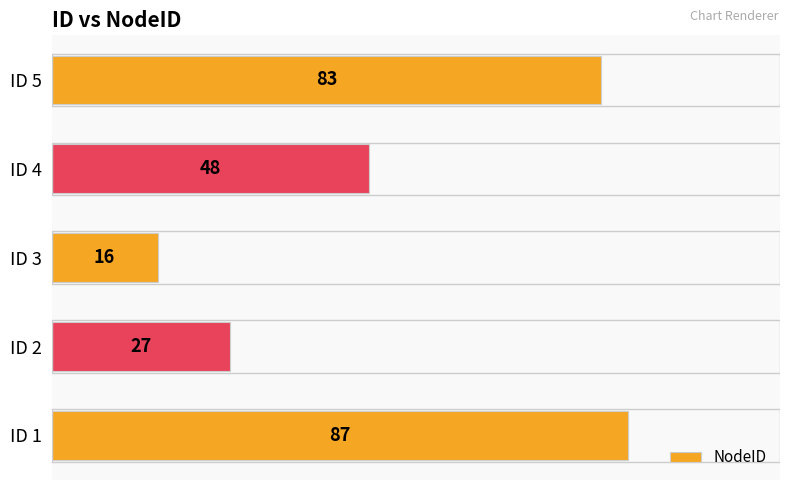

What is the difference between the maximum and minimum values?

71